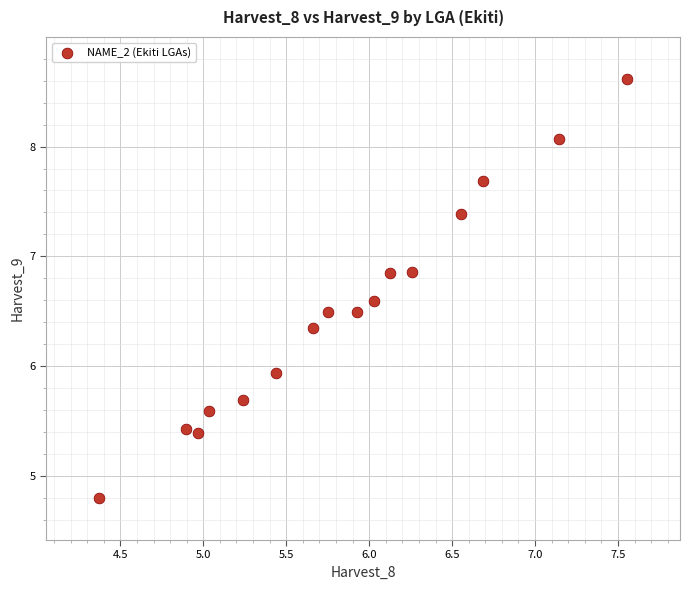

What is the range of Y values (max minus min)?

3.8